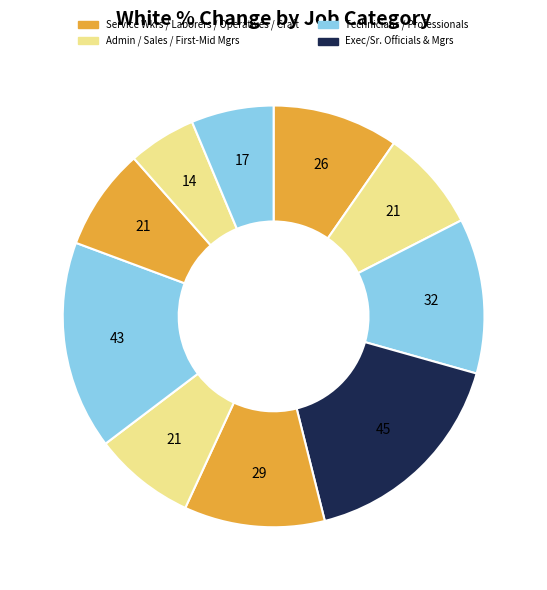

How many segments does this pie chart have?

10